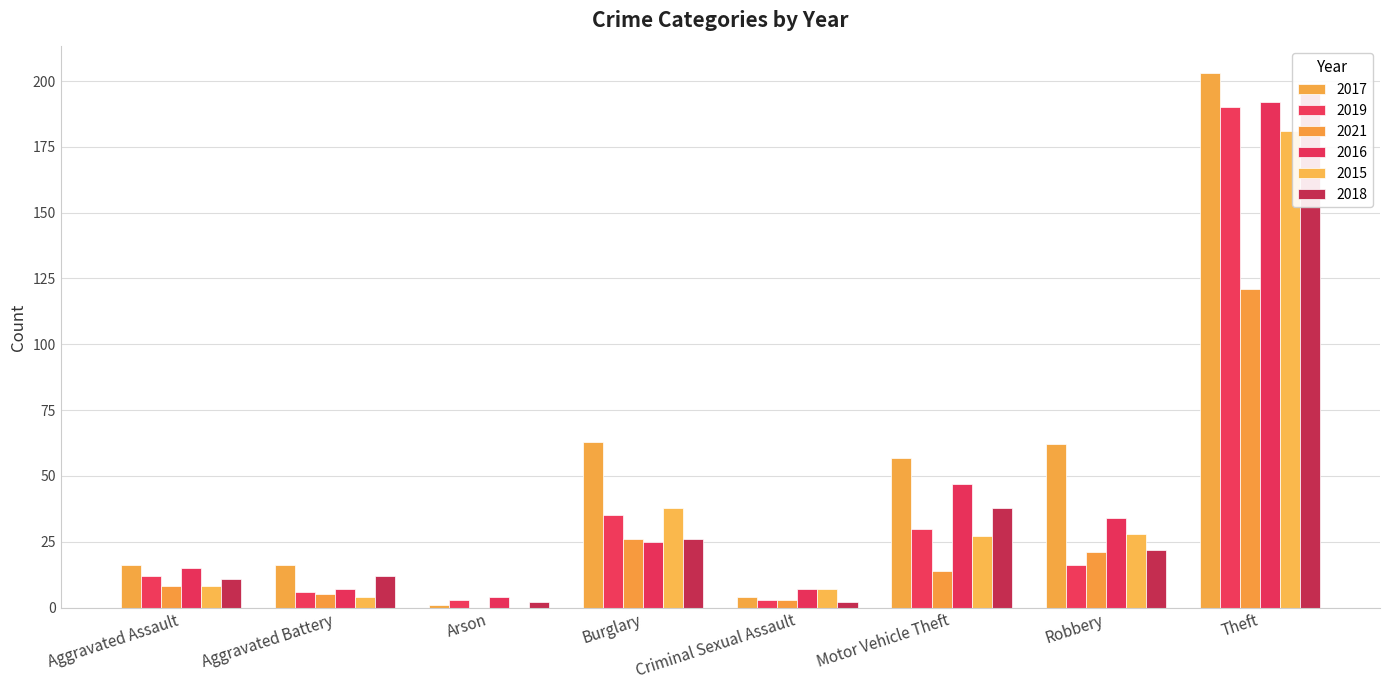

At how many categories does at least one series exceed 44?

4